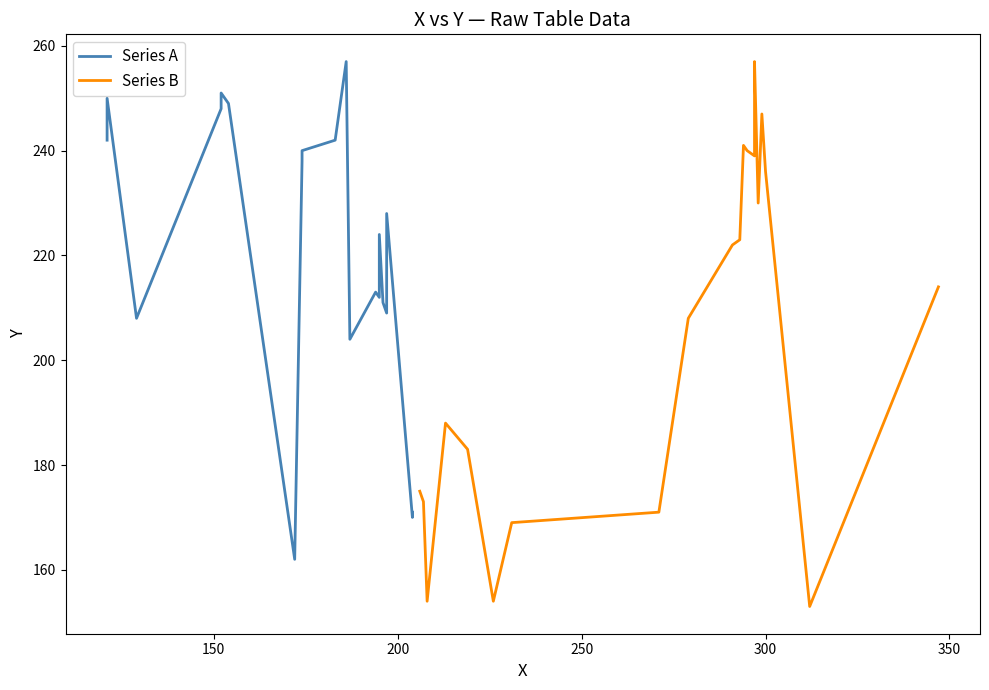

Reading right to left, extract all data points from this chart.

Series A: 171	170	228	209	211	224	212	213	204	257	242	240	238	162	249	251	248	208	250	242
Series B: 214	153	236	247	230	257	239	240	241	223	222	208	171	169	154	183	188	154	173	175